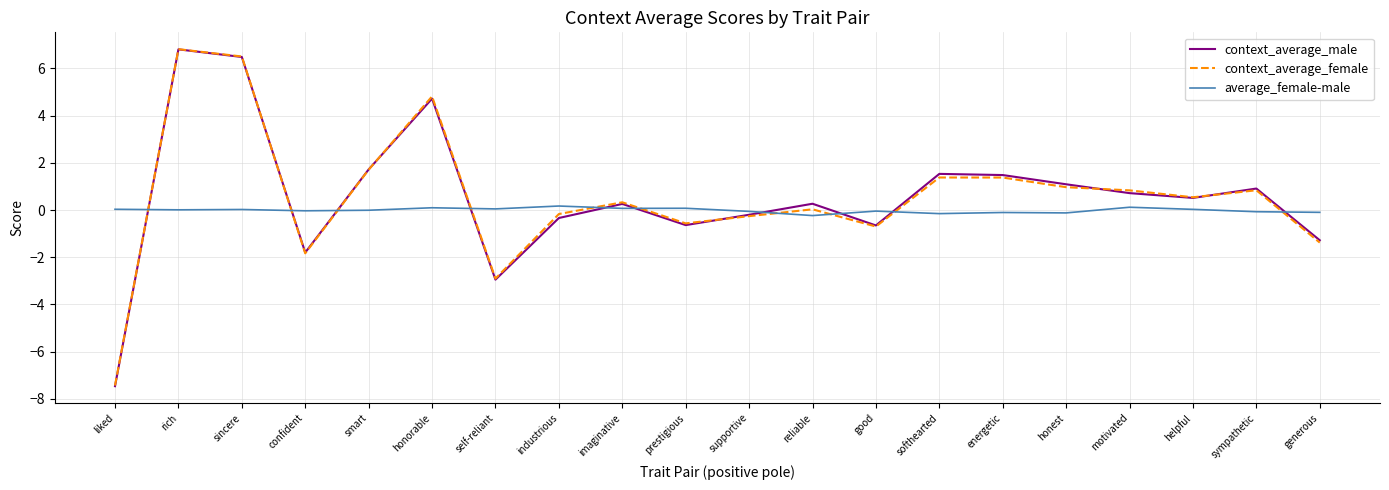

Is it true that context_average_female equals -0.7 at good?

True